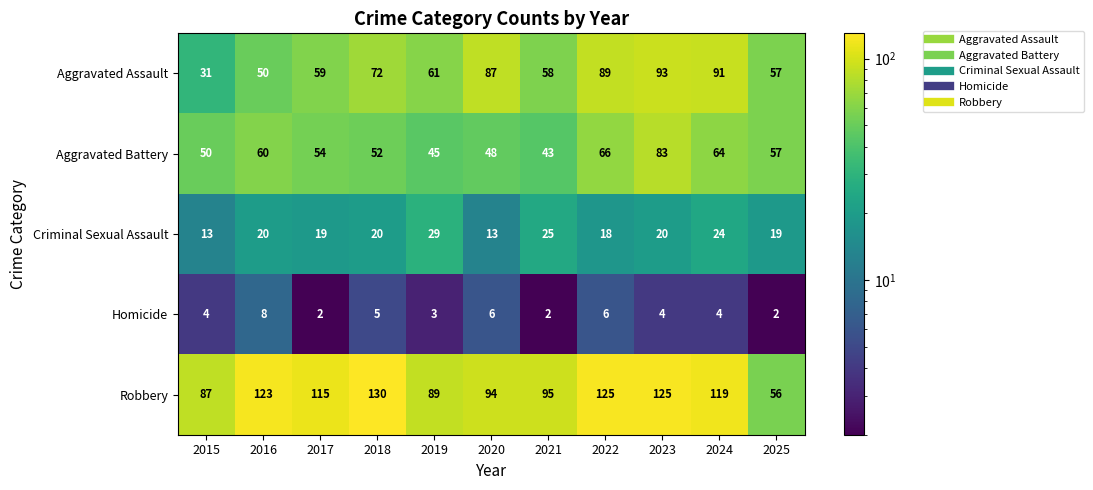

At which label is Aggravated Battery closest to 63?

2024